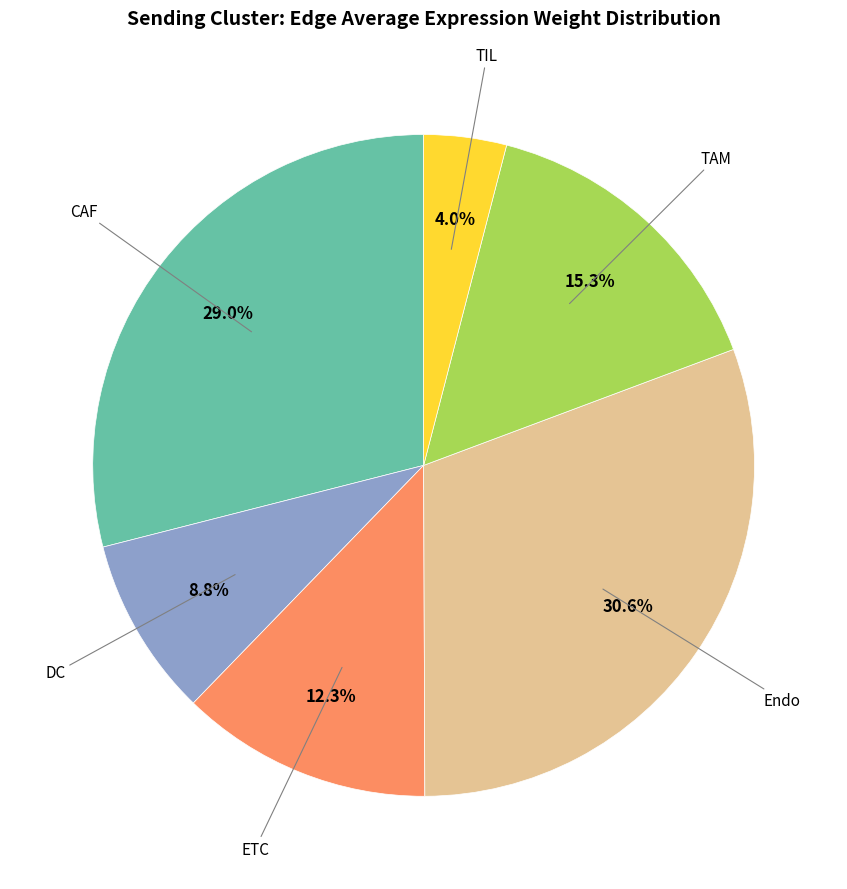

Does any single category account for the majority?

No